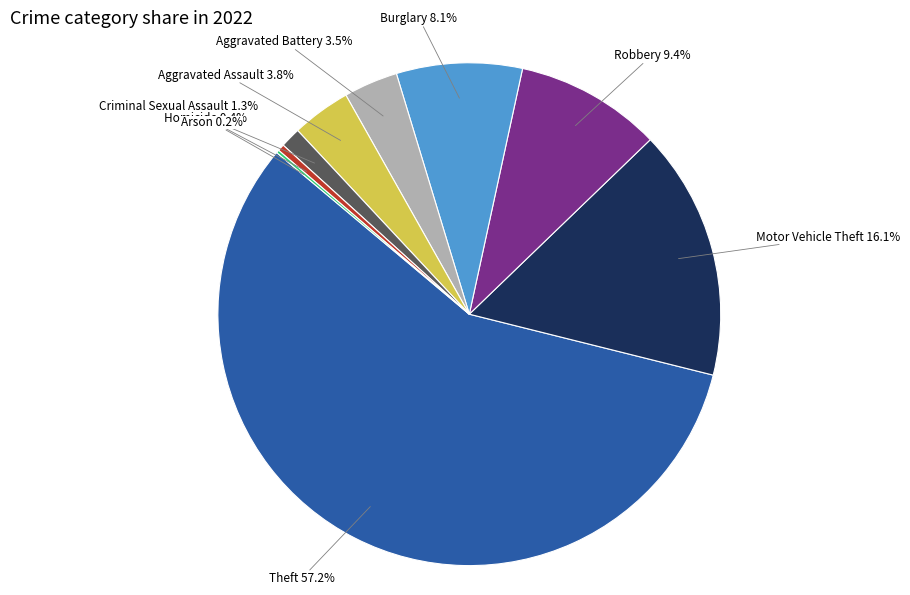

Is Aggravated Assault the majority of the pie?

No